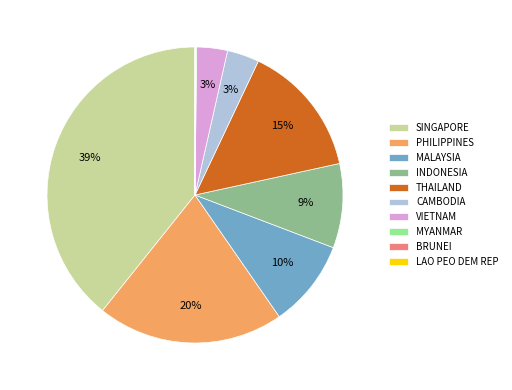

Is it true that SINGAPORE is 39% of the pie?

True